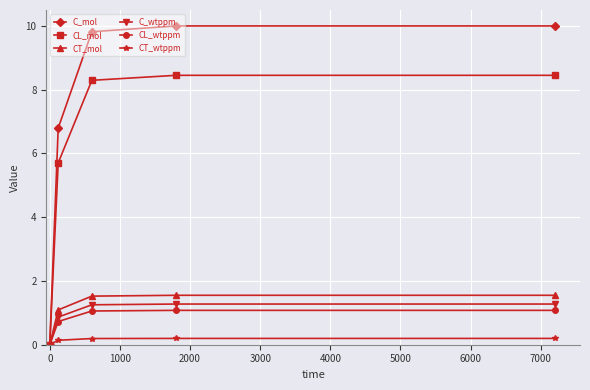

Which series has the largest total across all categories?

C_mol